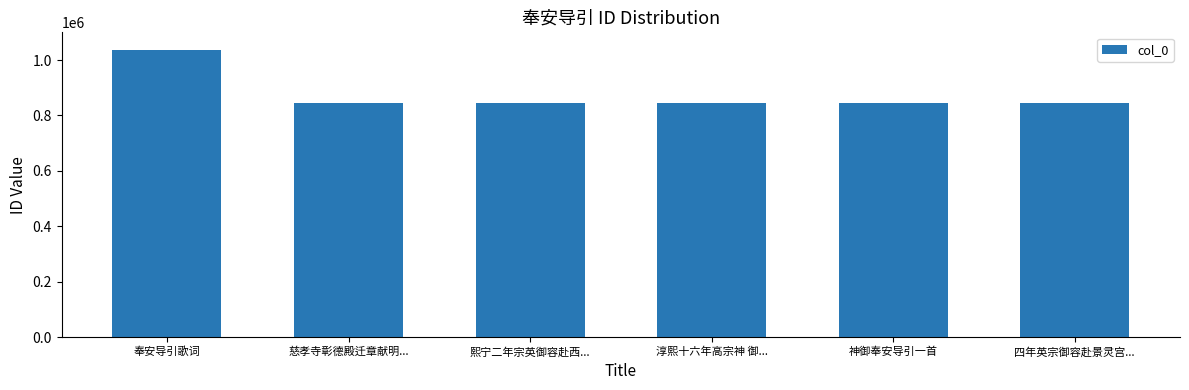

What is the difference between the maximum and second lowest values?

190265